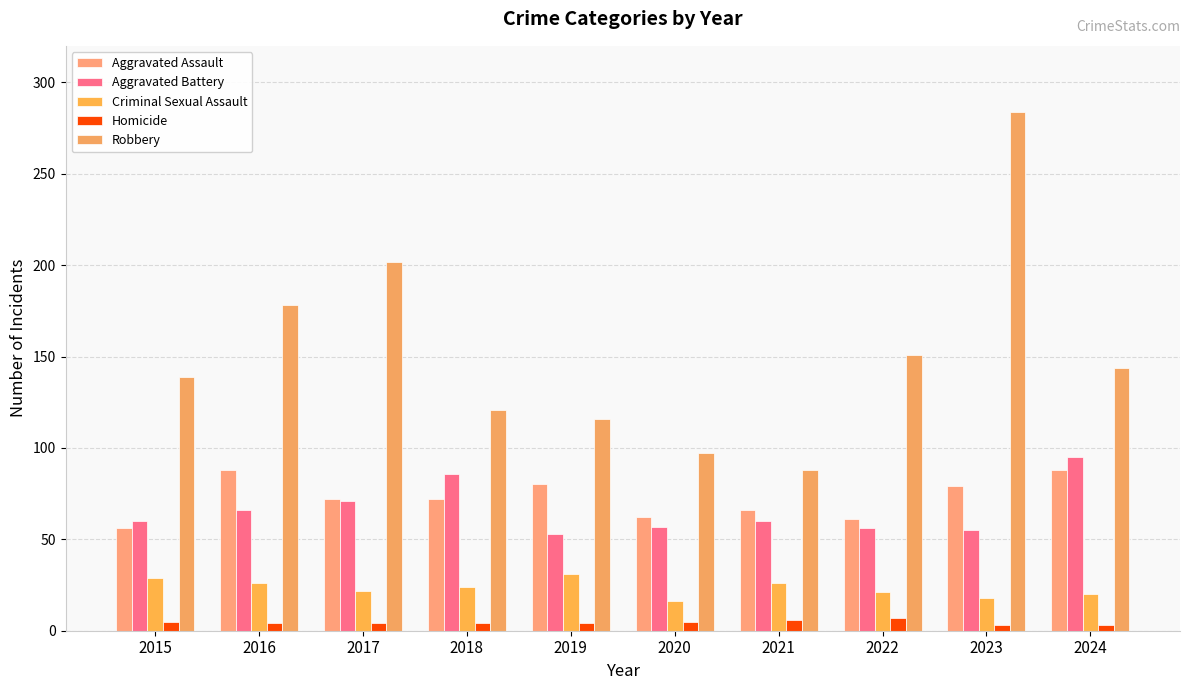

Which series has the widest spread of values?

Robbery